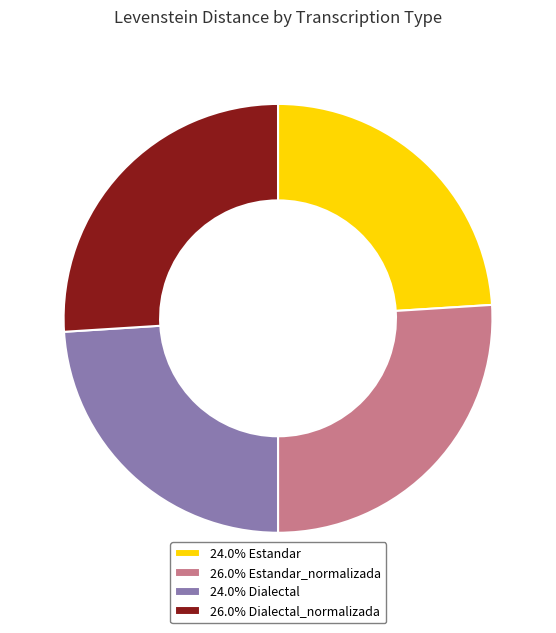

Does 26.0% Dialectal_normalizada account for over 50% of the chart?

No